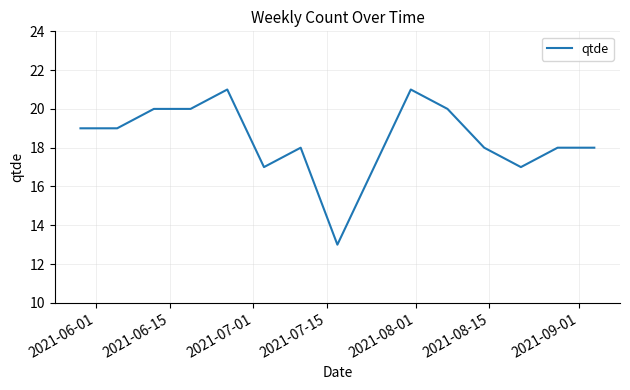

What is the smallest value displayed?

13